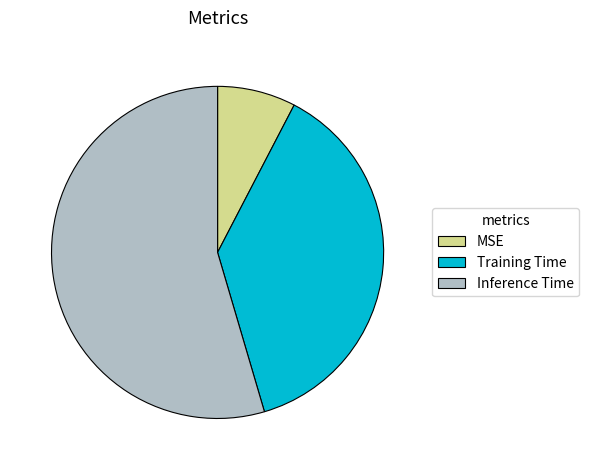

How many segments does this pie chart have?

3